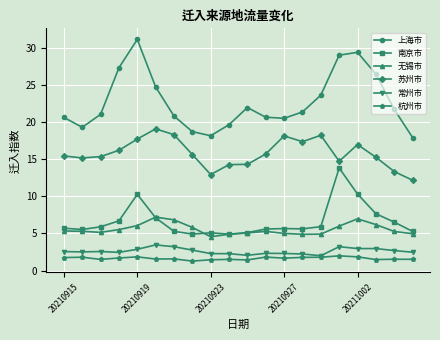

Which series has the largest range (max minus min)?

上海市